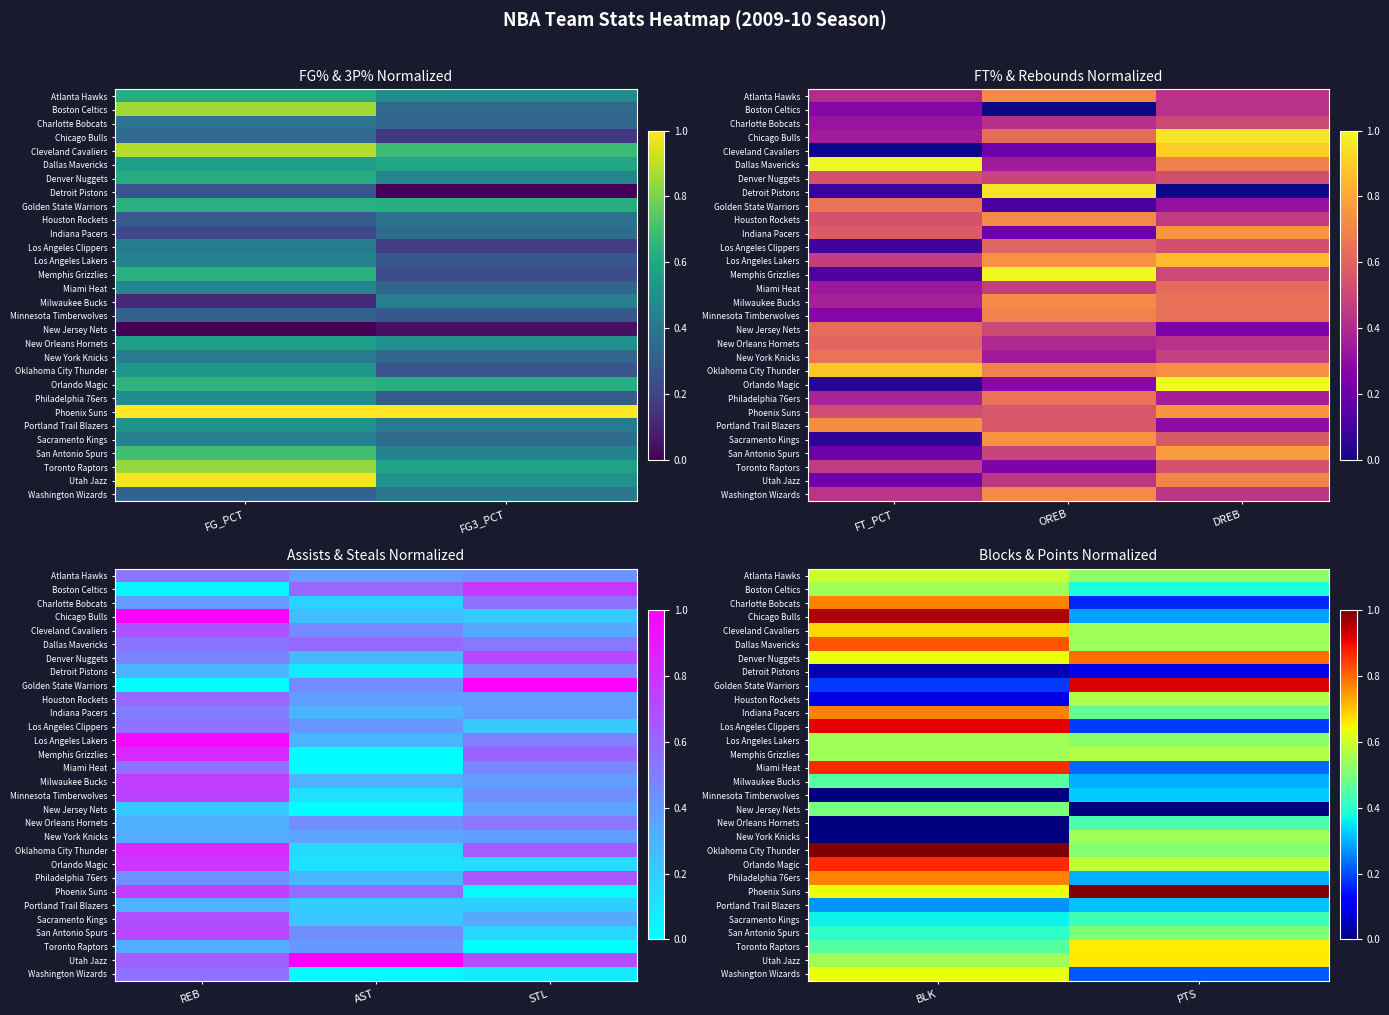

The value of Minnesota Timberwolves at PTS is 0.3. True or false?

True